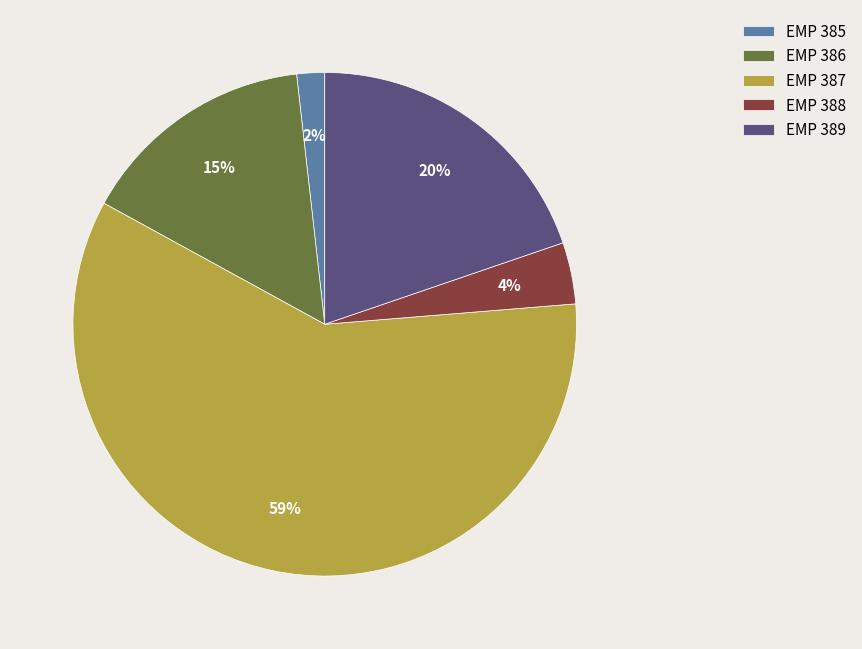

Rank the categories by value from lowest to highest.

EMP 385, EMP 388, EMP 386, EMP 389, EMP 387